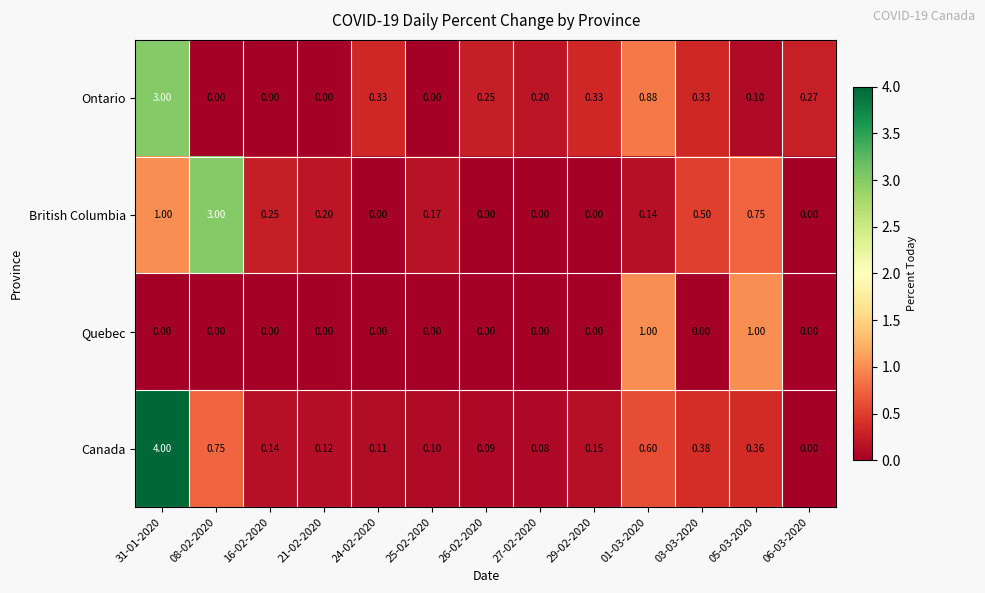

Is the value of British Columbia at 16-02-2020 greater than the value of Canada at 27-02-2020?

Yes